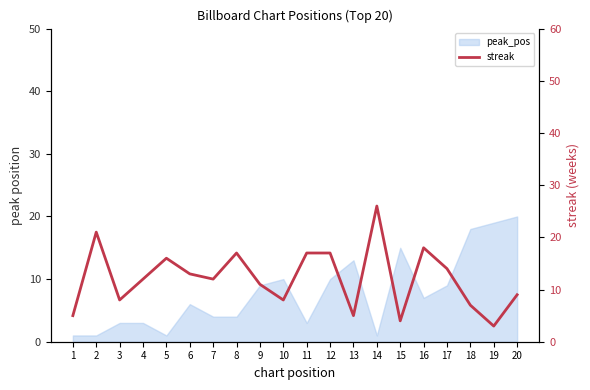

The chart shows a value of 26 at 14. True or false?

True